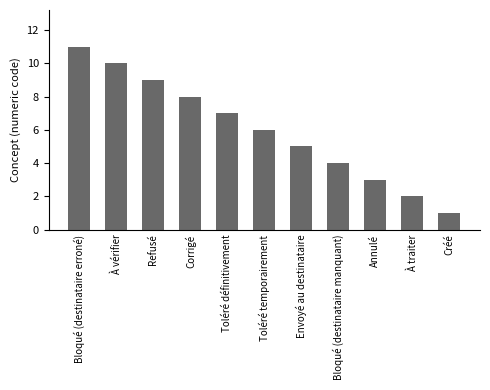

True or false: the data shows 5 at Envoyé au destinataire.

True